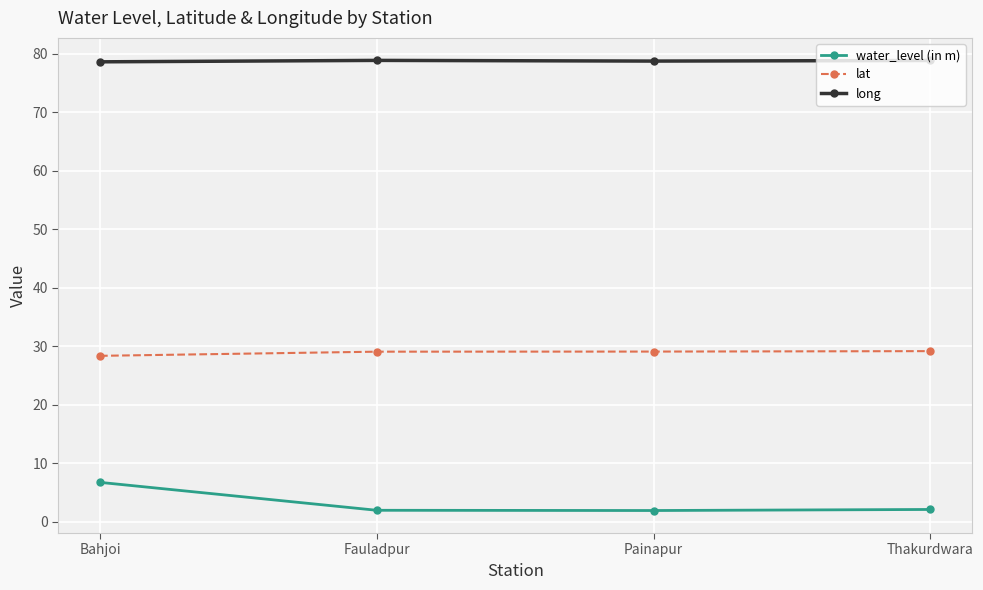

What is the lowest value of the long series?

78.6